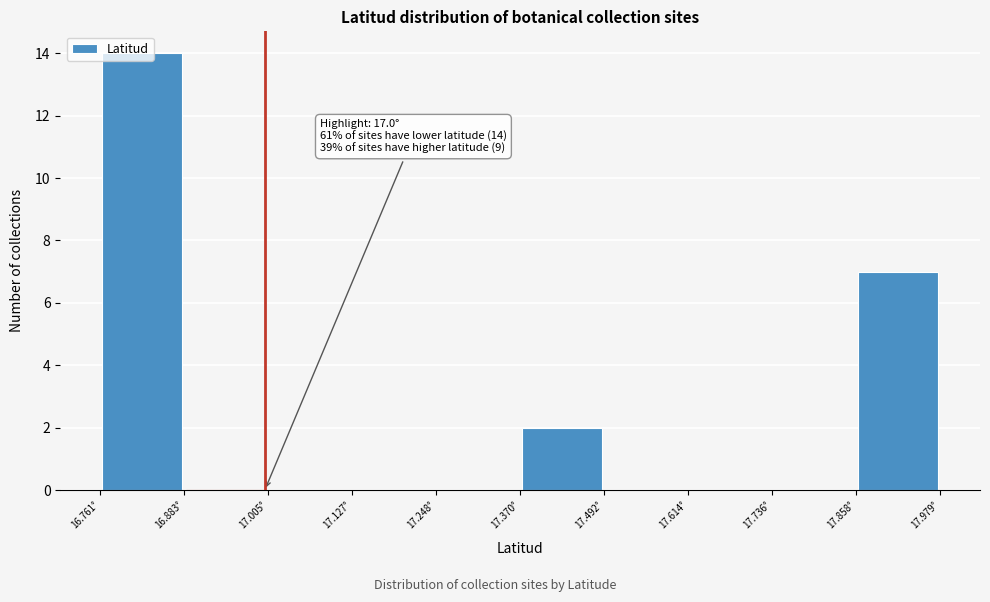

Which range on the x-axis has the tallest bar?

16.76 to 16.88